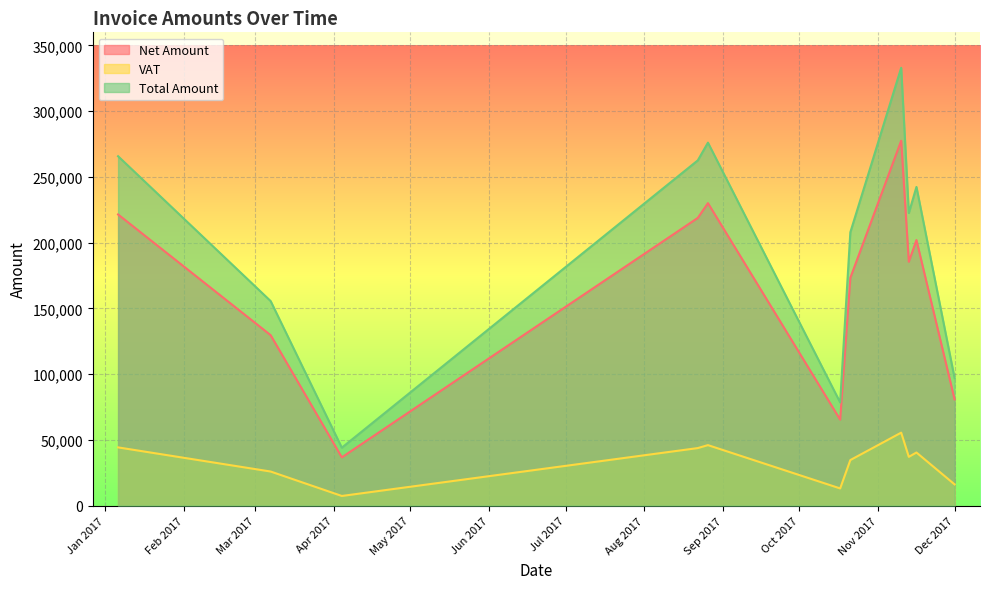

True or false: Total Amount and VAT cross at least once.

False